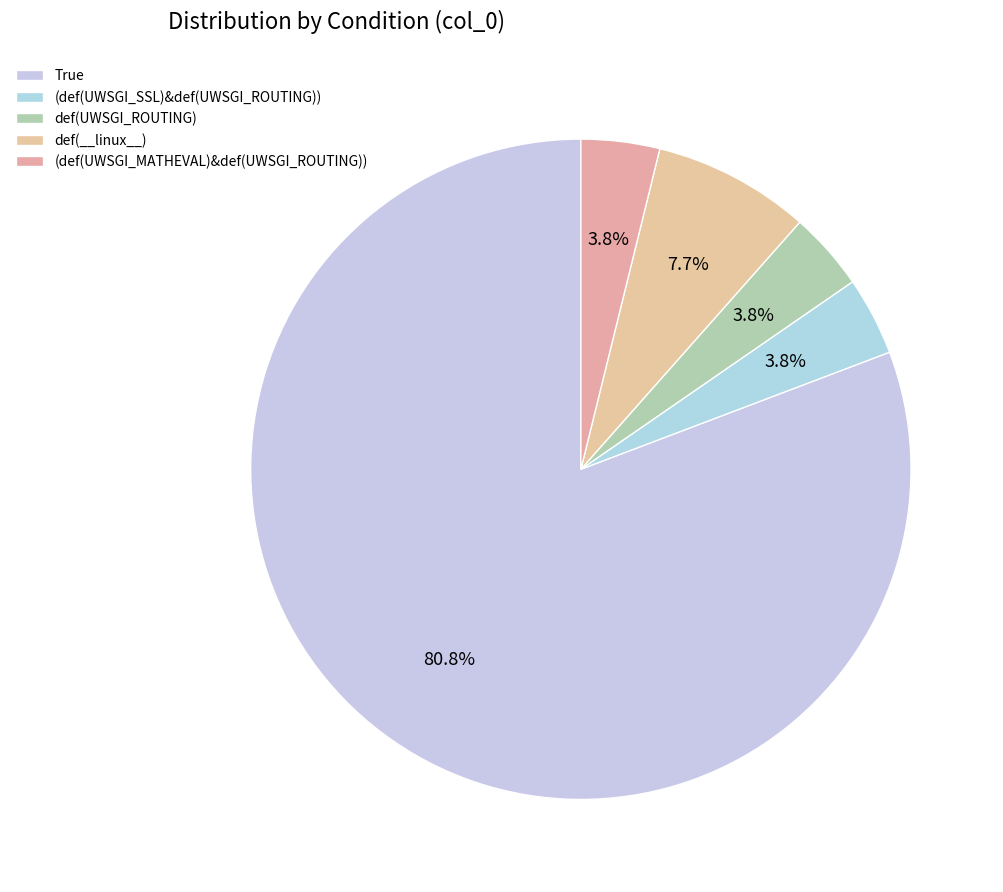

What percentage is NOT represented by (def(UWSGI_SSL)&def(UWSGI_ROUTING))?

96.2%